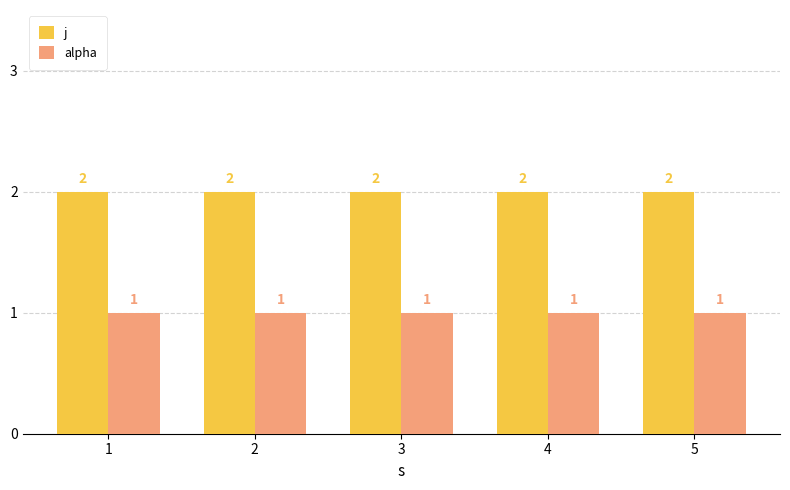

Is it true that j equals 3 at 1?

False